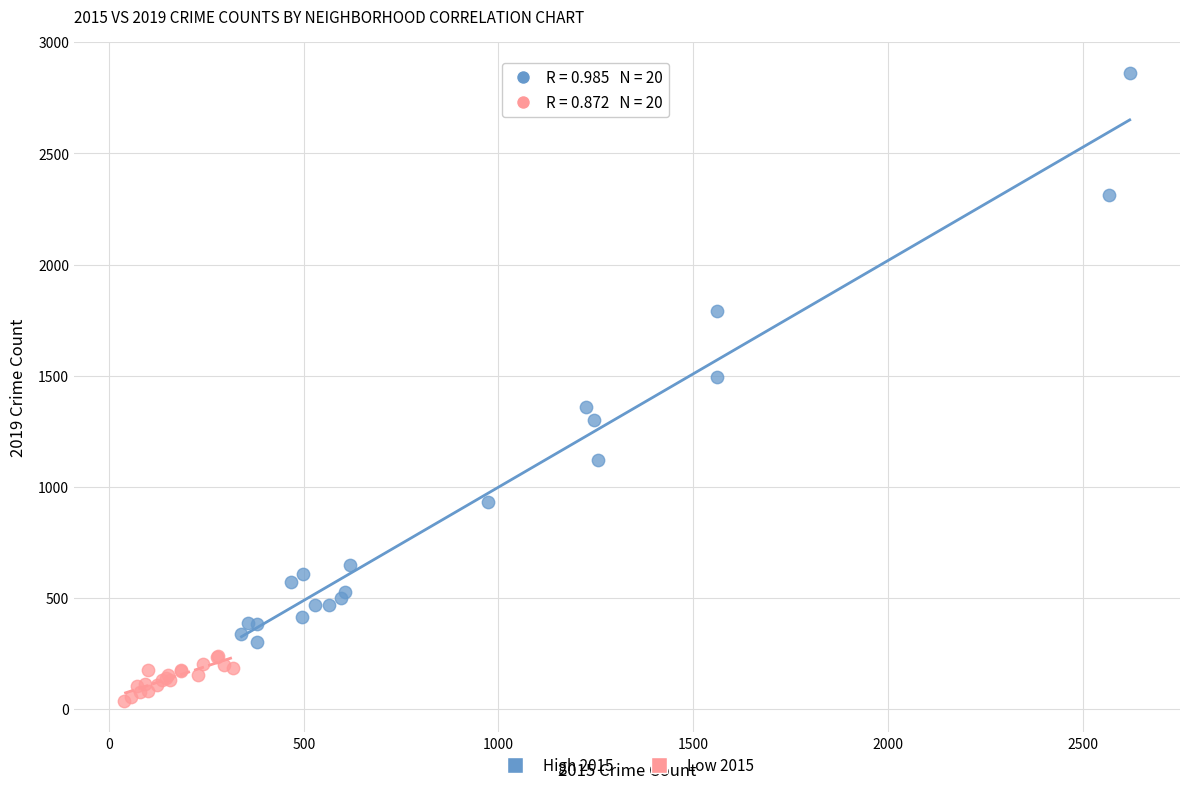

What are all the series names shown in the legend?

High 2015, Low 2015